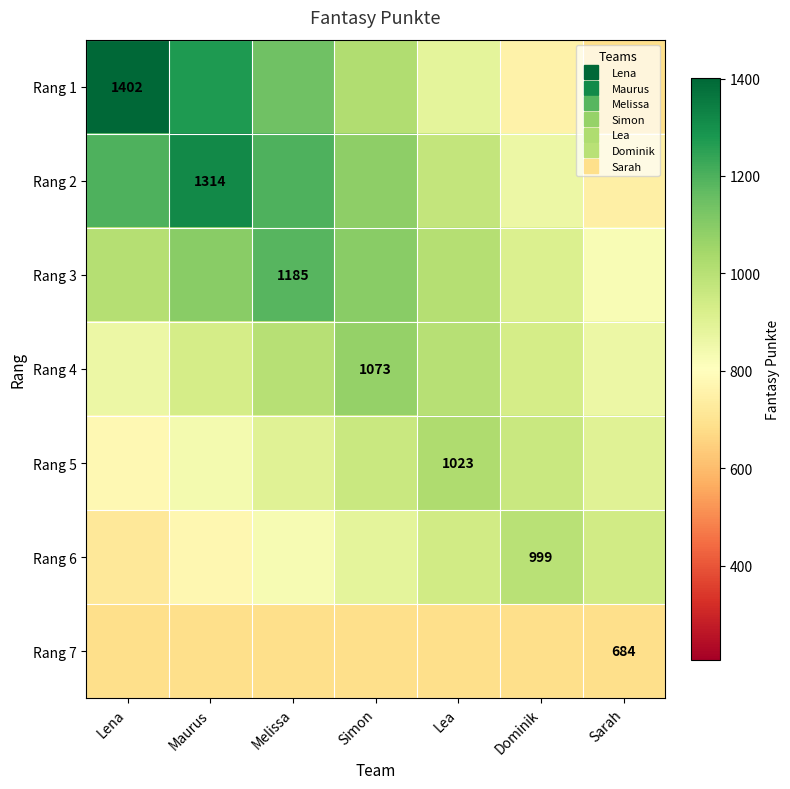

Which series has the largest total across all categories?

Rang 2